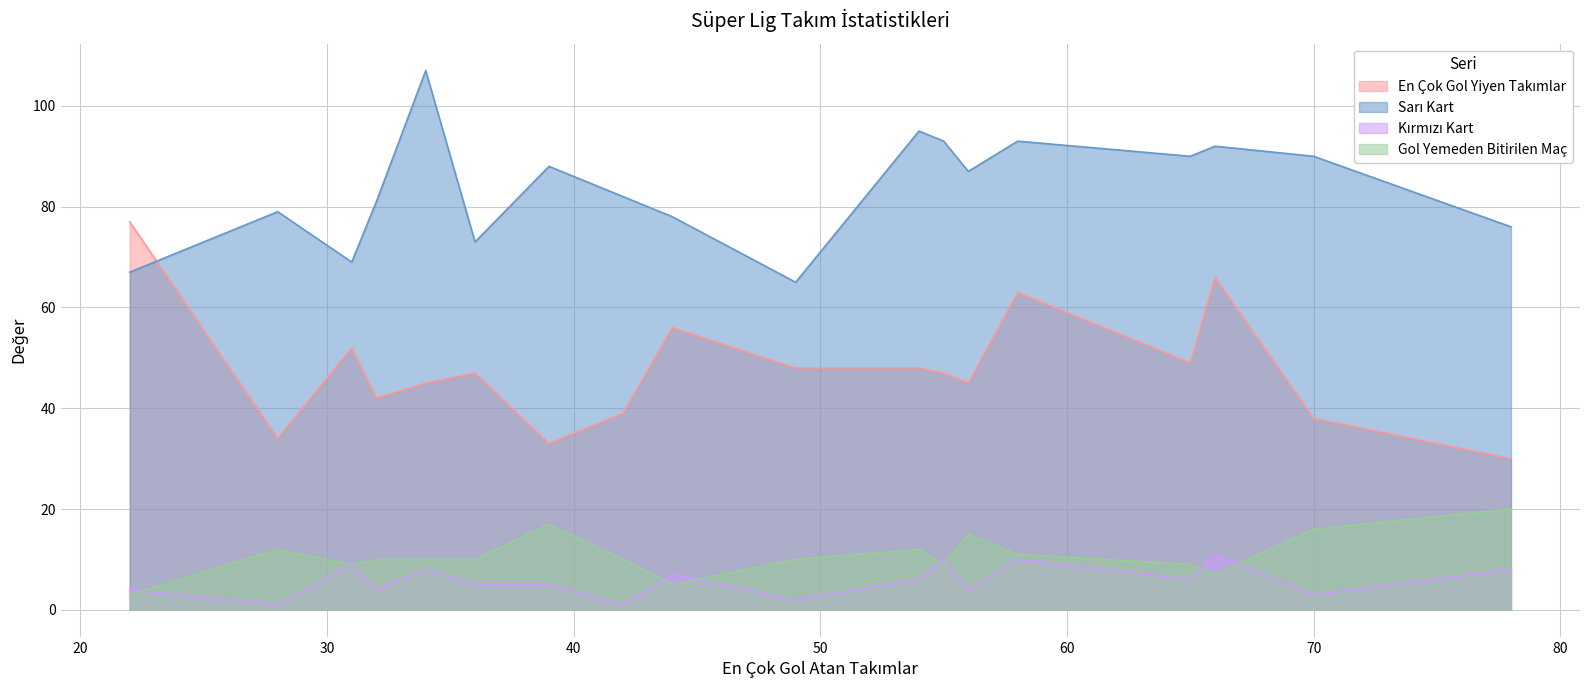

What is the maximum value for Gol Yemeden Bitirilen Maç?

20